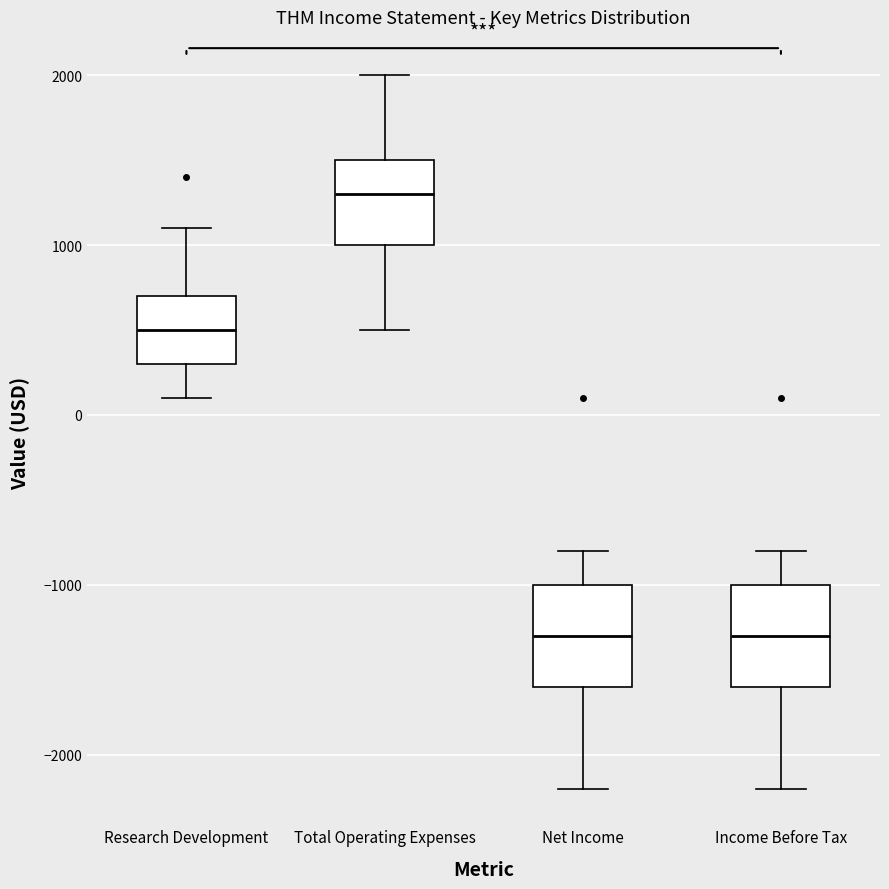

Reading left to right, read every box against the y-axis: the position of its median line, the range the box covers, and the ends of its whiskers. The values are not printed on the chart, so give them approximately, as read against the axis.

Research Development: median 500, box 300 to 700, whiskers 100 to 1100
Total Operating Expenses: median 1300, box 1000 to 1500, whiskers 500 to 2000
Net Income: median -1300, box -1600 to -1000, whiskers -2200 to -800
Income Before Tax: median -1300, box -1600 to -1000, whiskers -2200 to -800